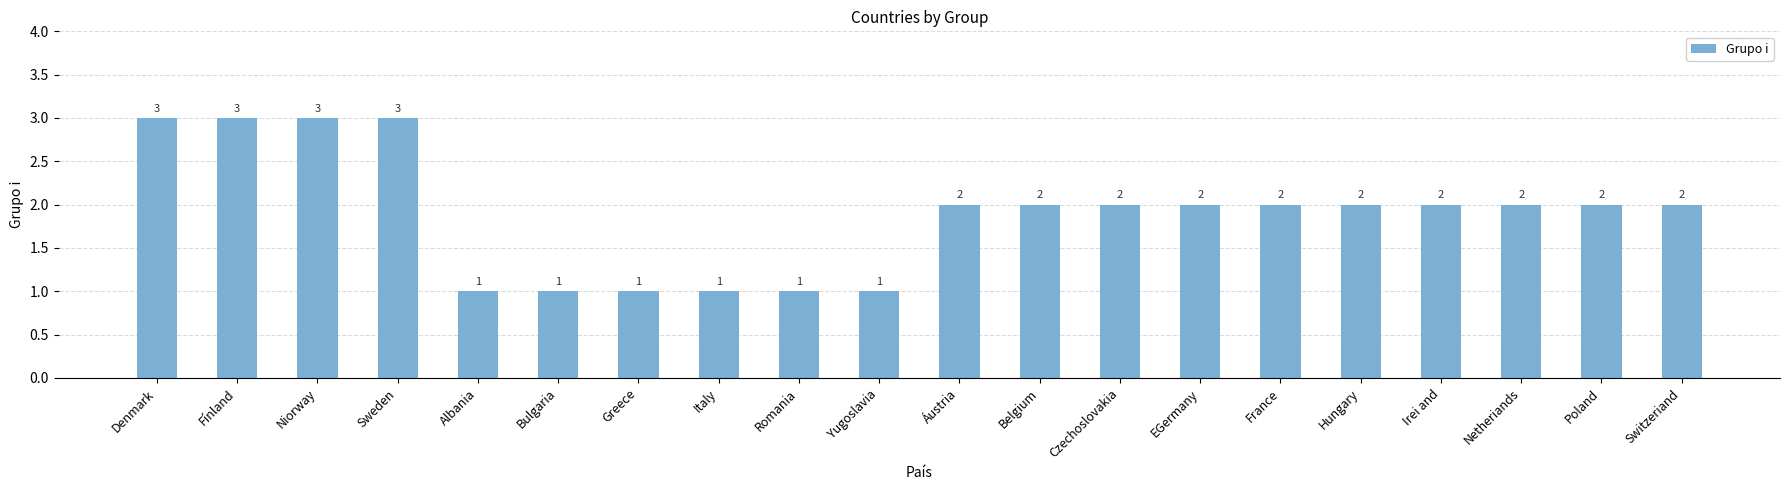

What is the greatest value displayed?

3